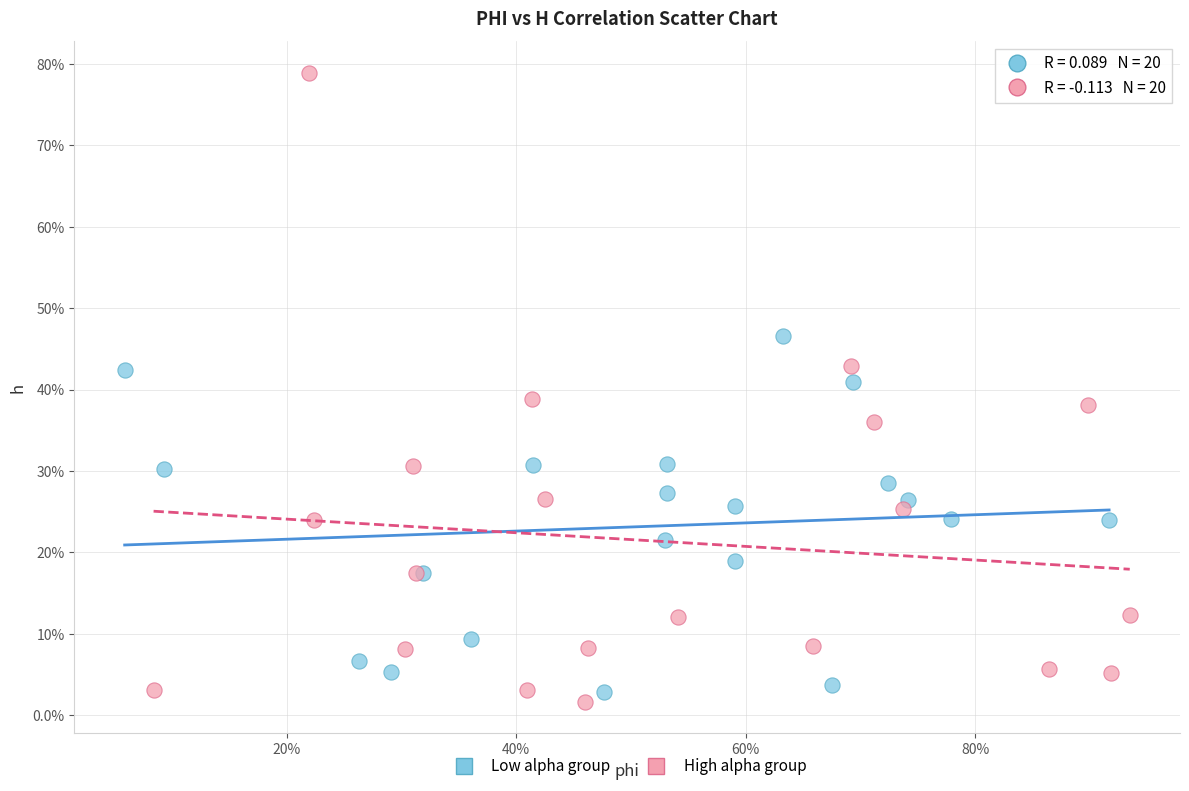

What are all the series names shown in the legend?

Low alpha group, High alpha group